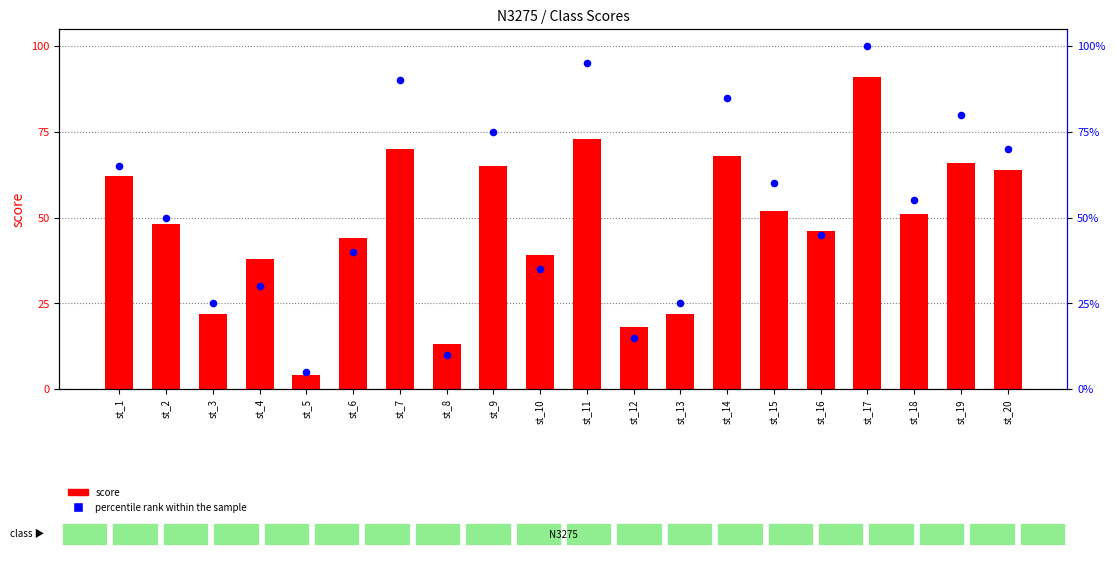

Which series has the widest spread of Y values?

percentile rank within the sample